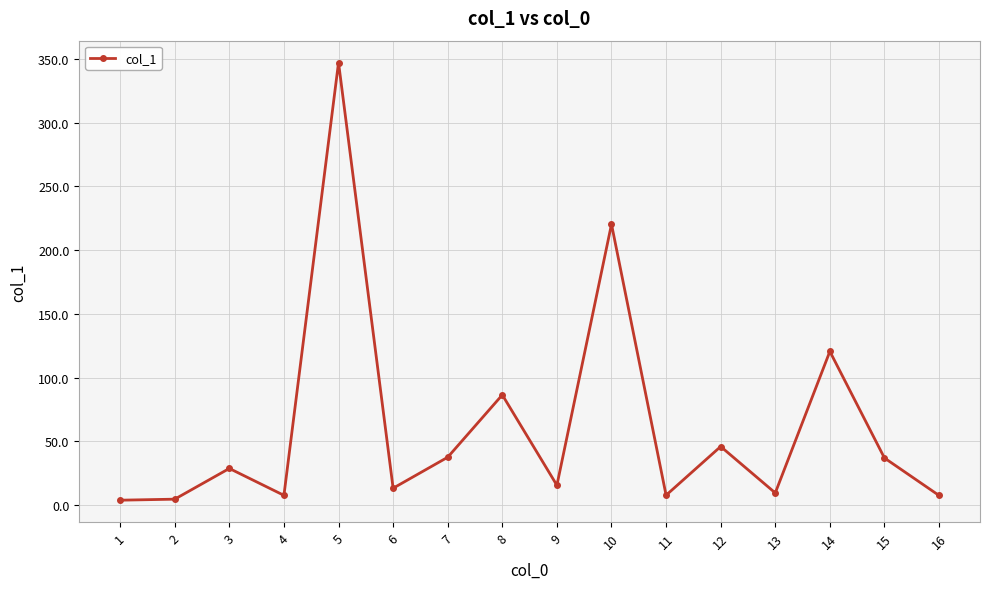

What is the greatest value displayed?

347.1